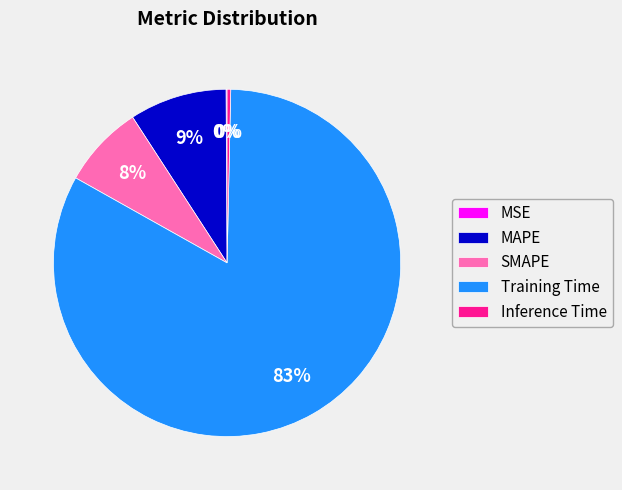

Is SMAPE the majority of the pie?

No